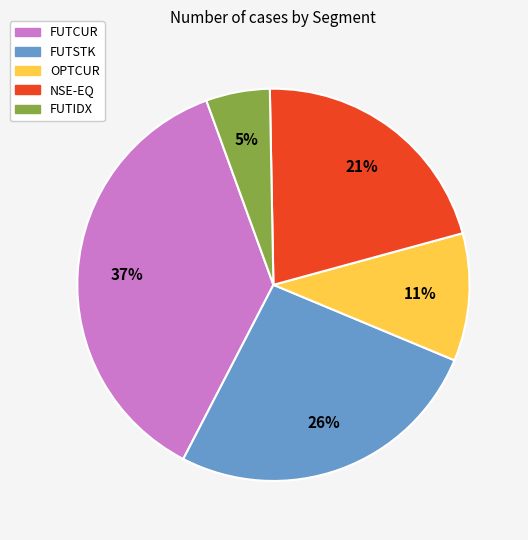

What is the ratio of the value at NSE-EQ to the value at FUTSTK?

0.8